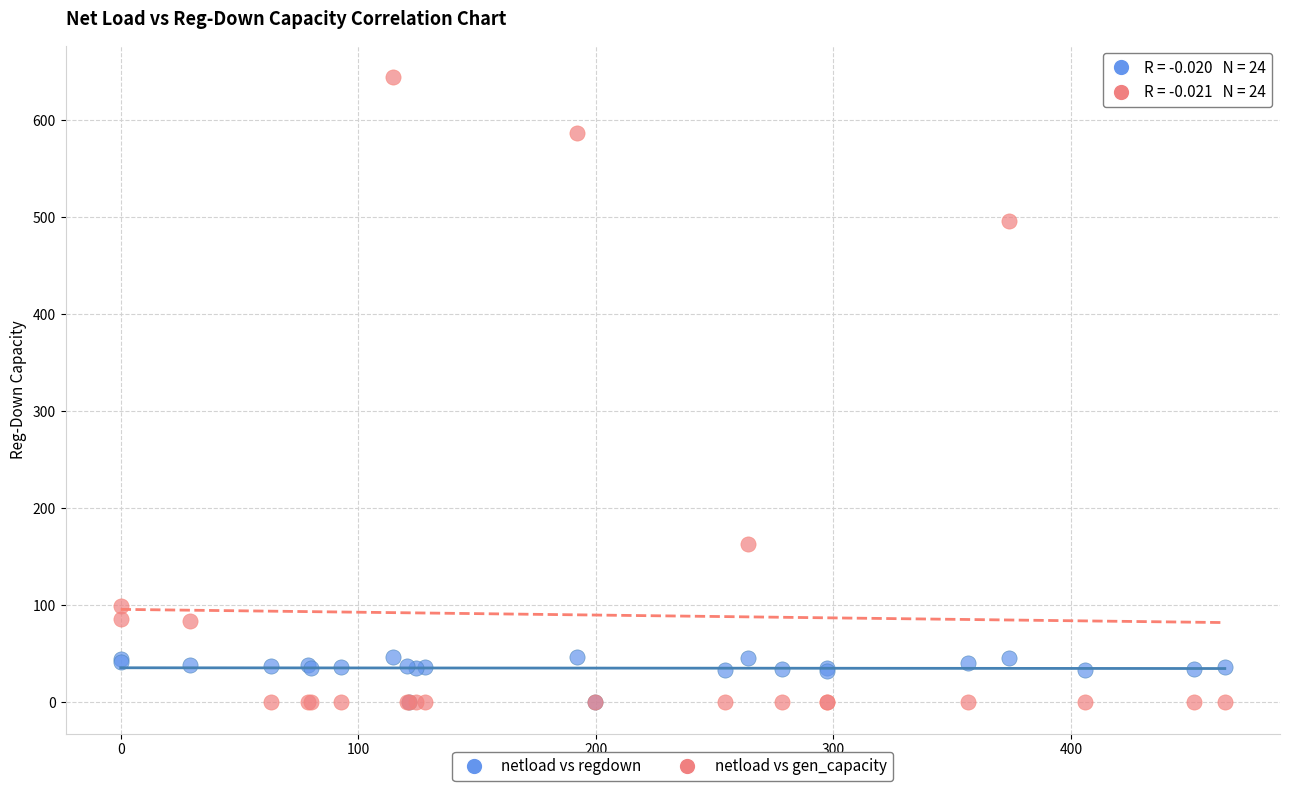

Across all series, what Y value is closest to 322?

163.1